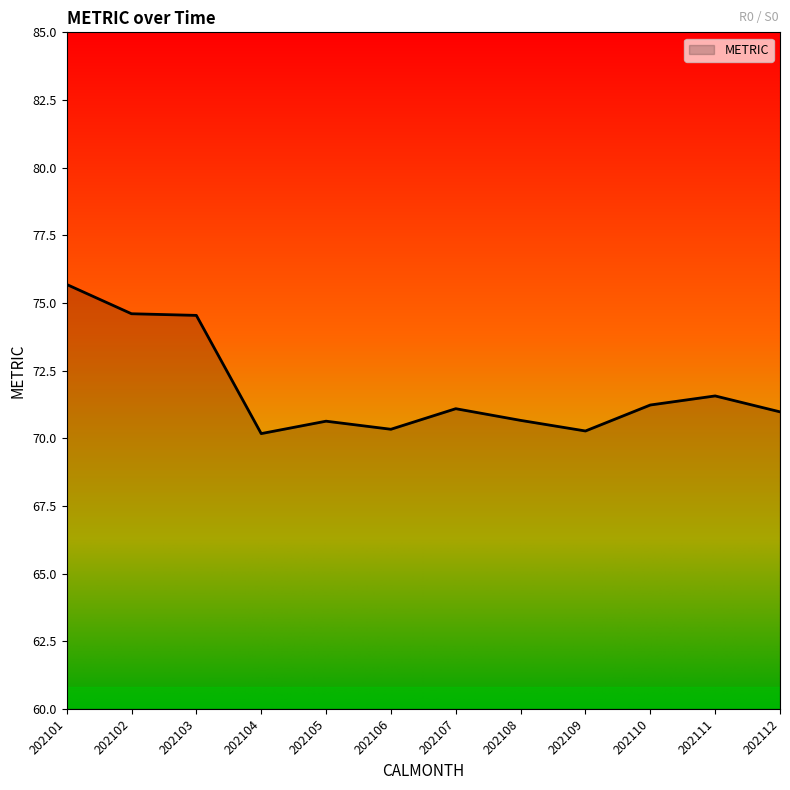

Does the chart display data point markers on the line(s)?

No